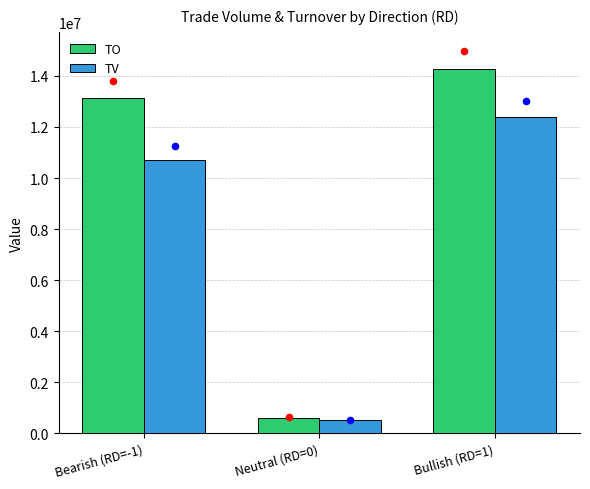

Which series contains the highest Y value?

TO